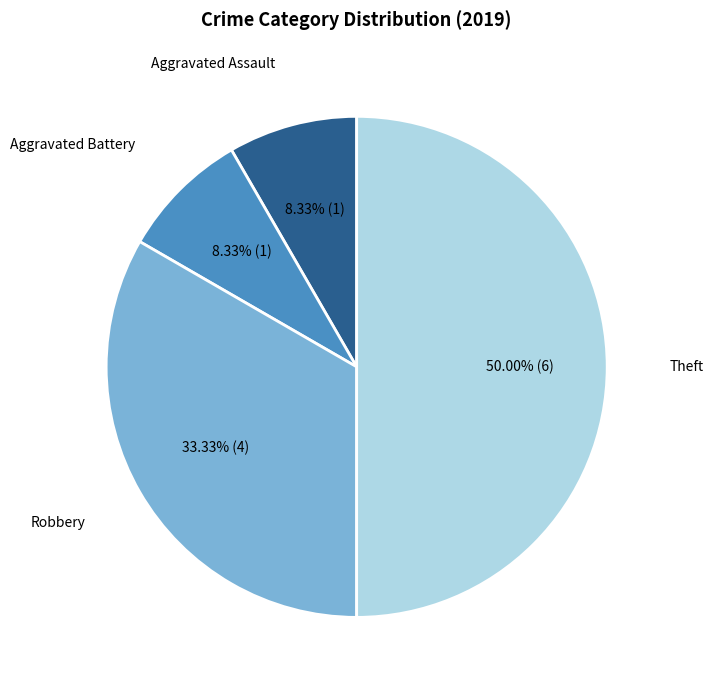

To the nearest percent, what is the difference between the largest and smallest slice percentages?

42%